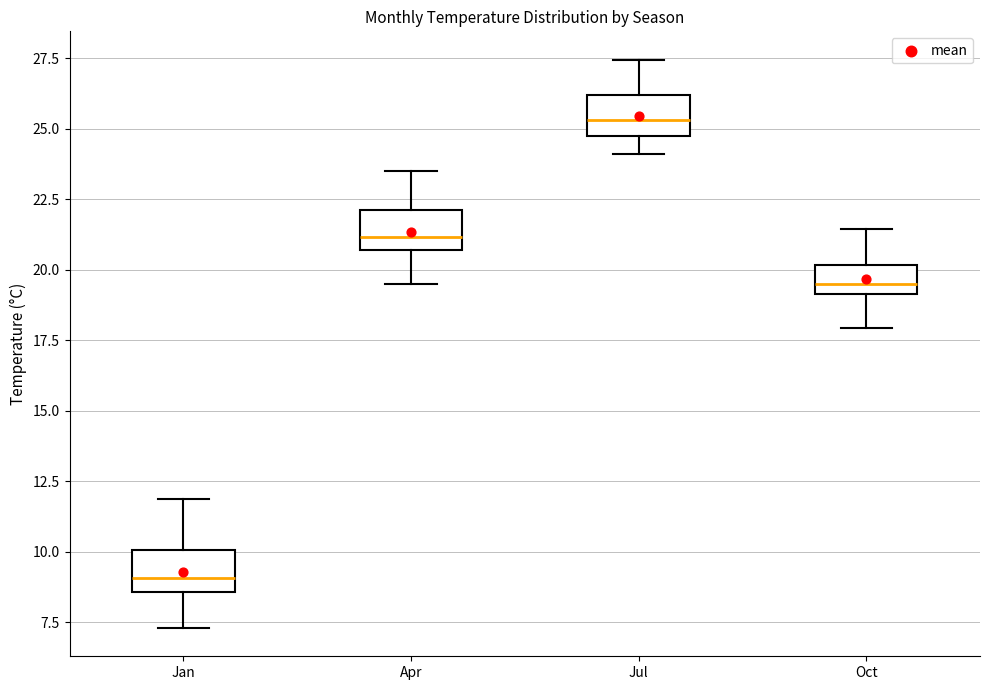

Where is the upper edge of the box for Jan on the y-axis? The values are not printed on the chart, so give them approximately, as read against the axis.

10.0